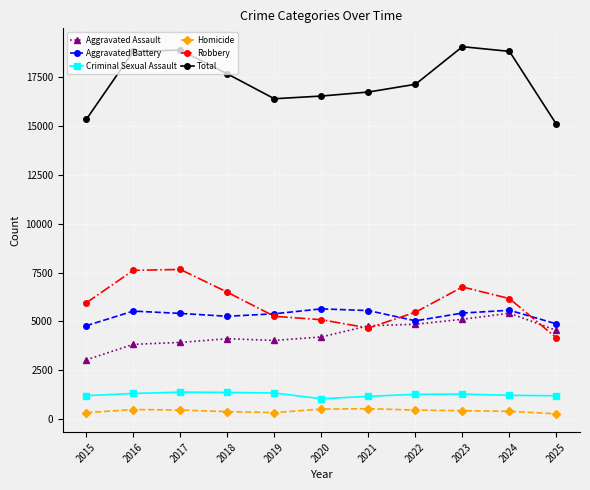

The Criminal Sexual Assault series shows 679 at 2017. True or false?

False